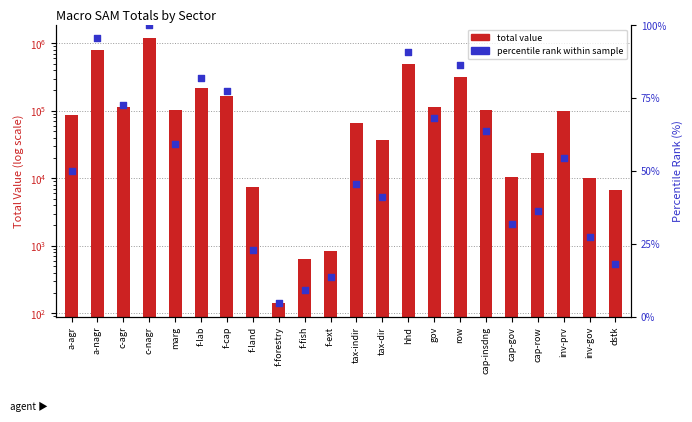

What is the total value across all series at a-nagr?

781206.4